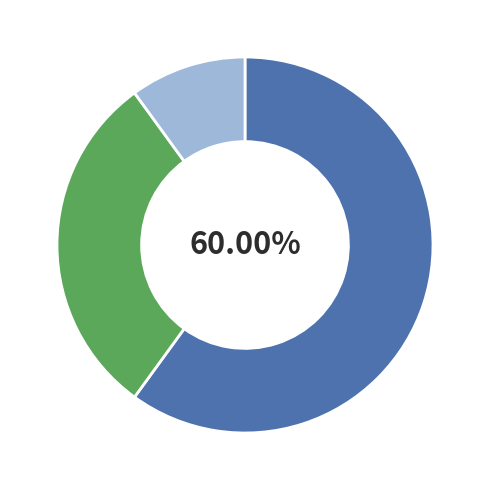

Is there a majority slice in this chart?

Yes